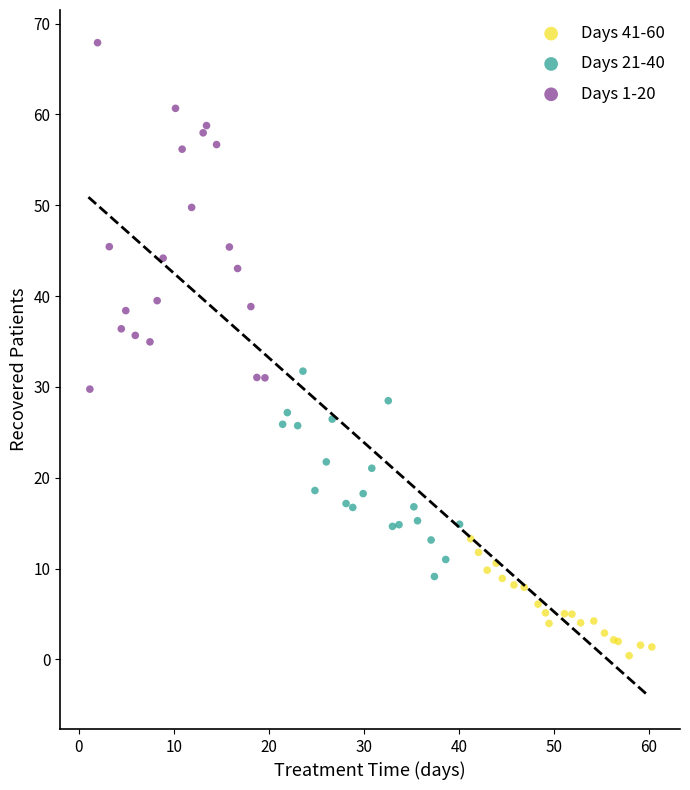

Which series has the widest spread of Y values?

Days 1-20